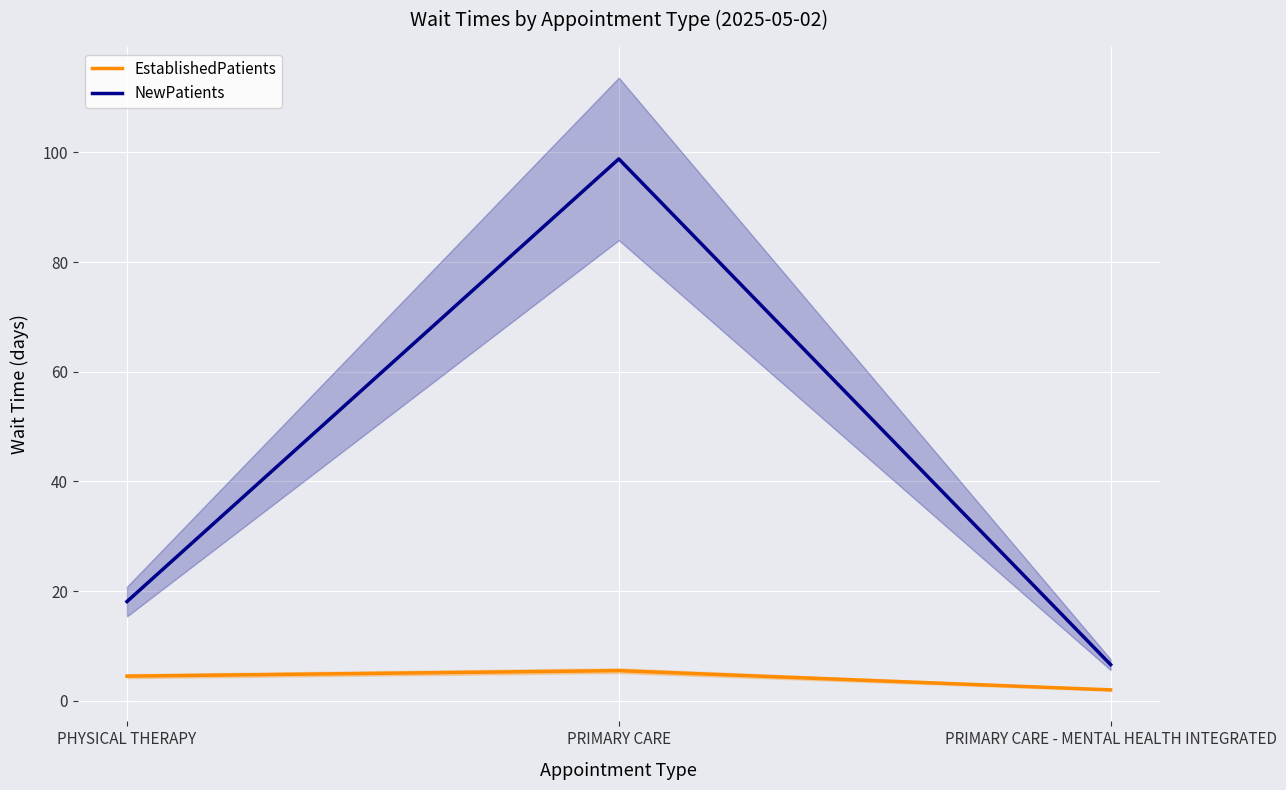

What is the label of the 2nd point from the right?

PRIMARY CARE